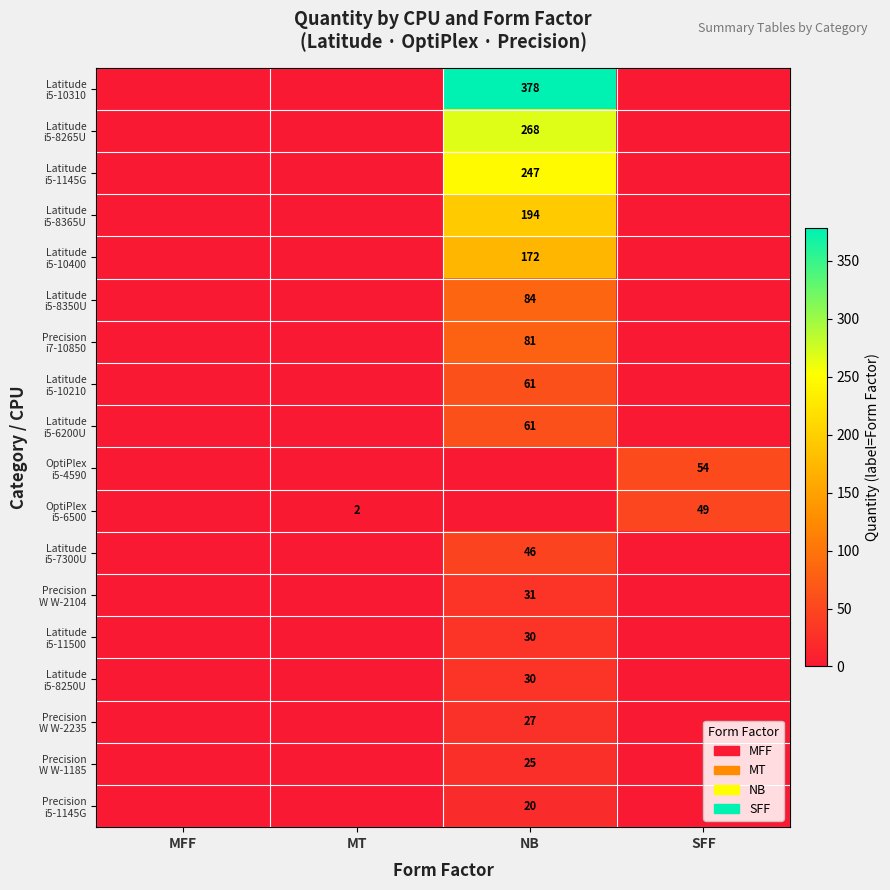

Reading left to right, list all the values displayed in this chart.

row_0: 0	0	378	0
row_1: 0	0	268	0
row_2: 0	0	247	0
row_3: 0	0	194	0
row_4: 0	0	172	0
row_5: 0	0	84	0
row_6: 0	0	81	0
row_7: 0	0	61	0
row_8: 0	0	61	0
row_9: 0	0	0	54
row_10: 0	2	0	49
row_11: 0	0	46	0
row_12: 0	0	31	0
row_13: 0	0	30	0
row_14: 0	0	30	0
row_15: 0	0	27	0
row_16: 0	0	25	0
row_17: 0	0	20	0